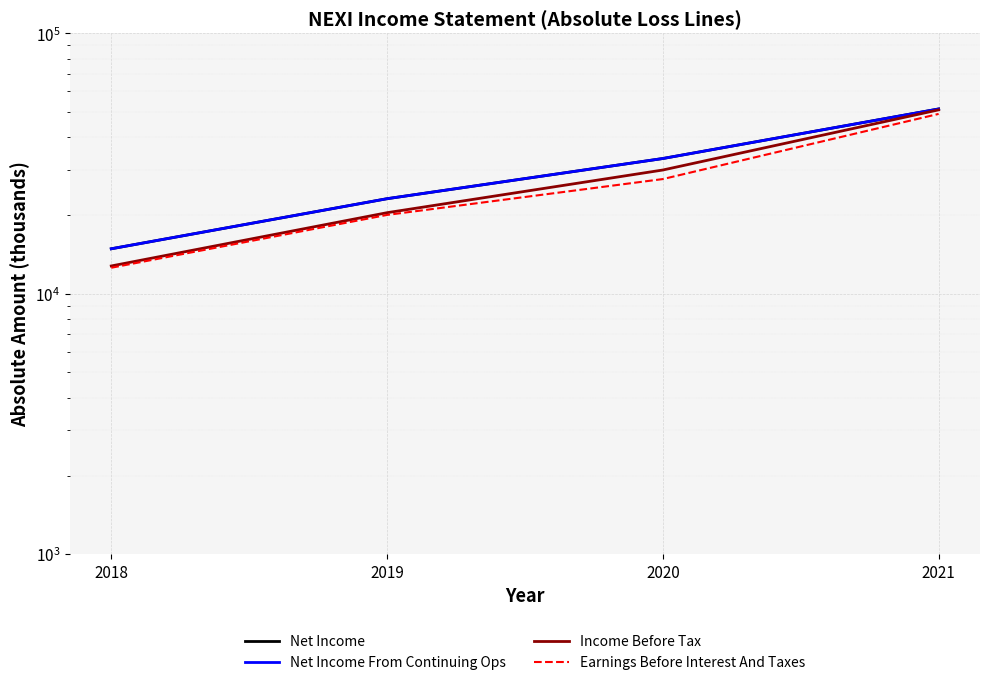

Which series has the largest range (max minus min)?

Income Before Tax